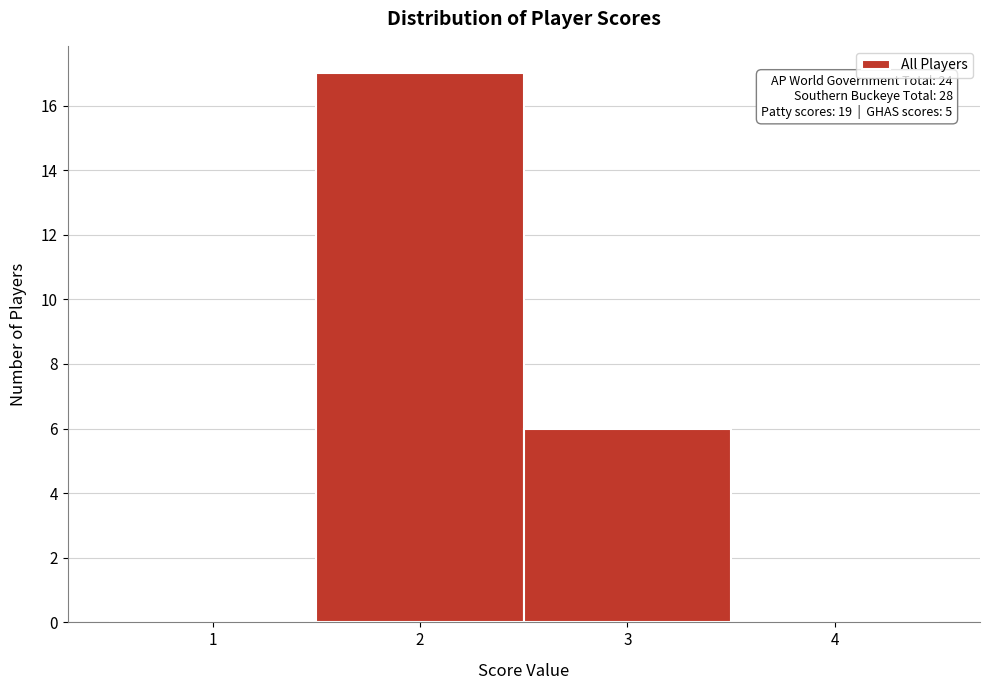

Which range on the x-axis has the tallest bar?

1.5 to 2.5